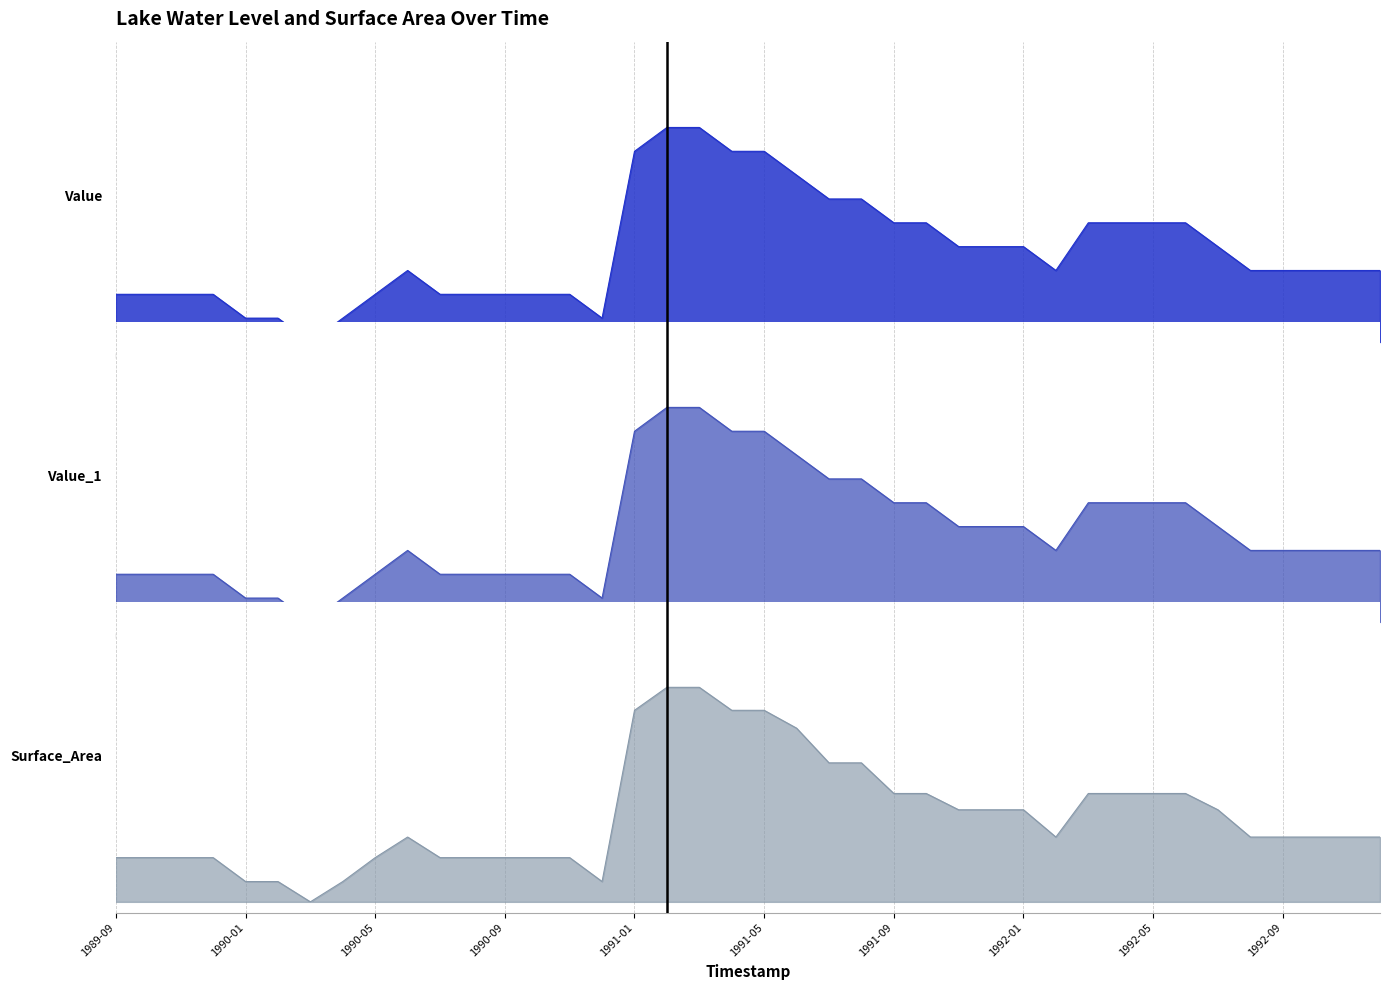

At 1992-12, list the series in order from smallest to largest.

Surface_Area, Value, Value_1